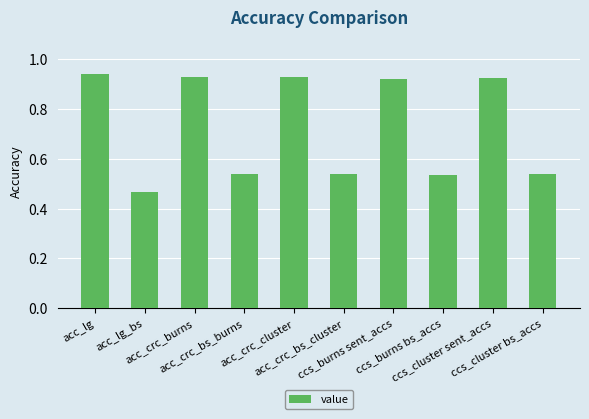

Does the chart contain any negative values?

No